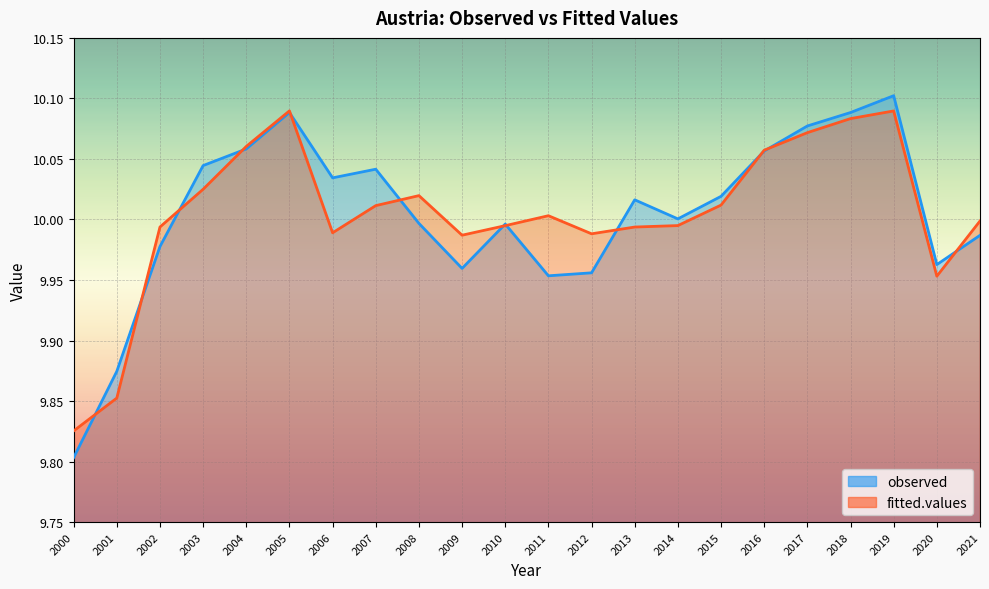

Does the chart display data point markers on the line(s)?

No